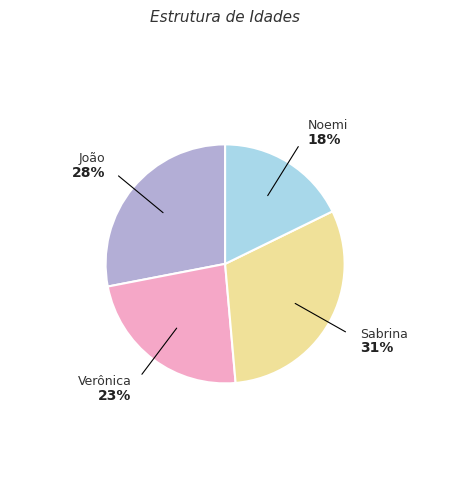

What percentage is the Verônica slice, to the nearest percent?

23%